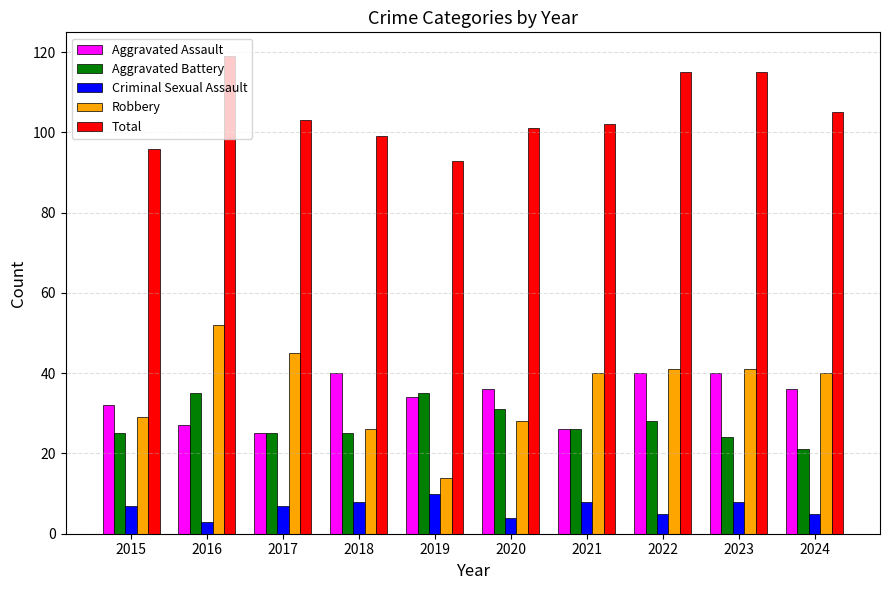

True or false: Aggravated Battery has a value of 35 at 2019.

True